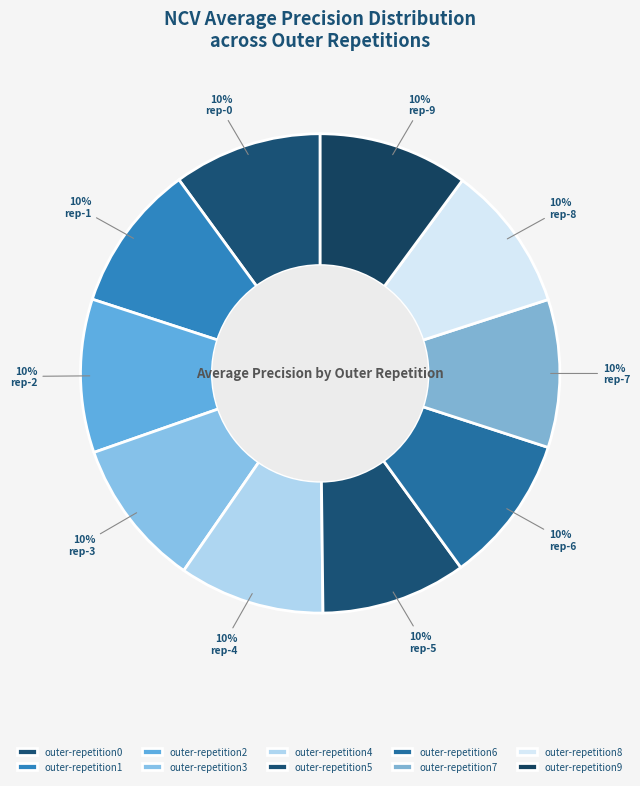

Count the number of slices in the pie.

10